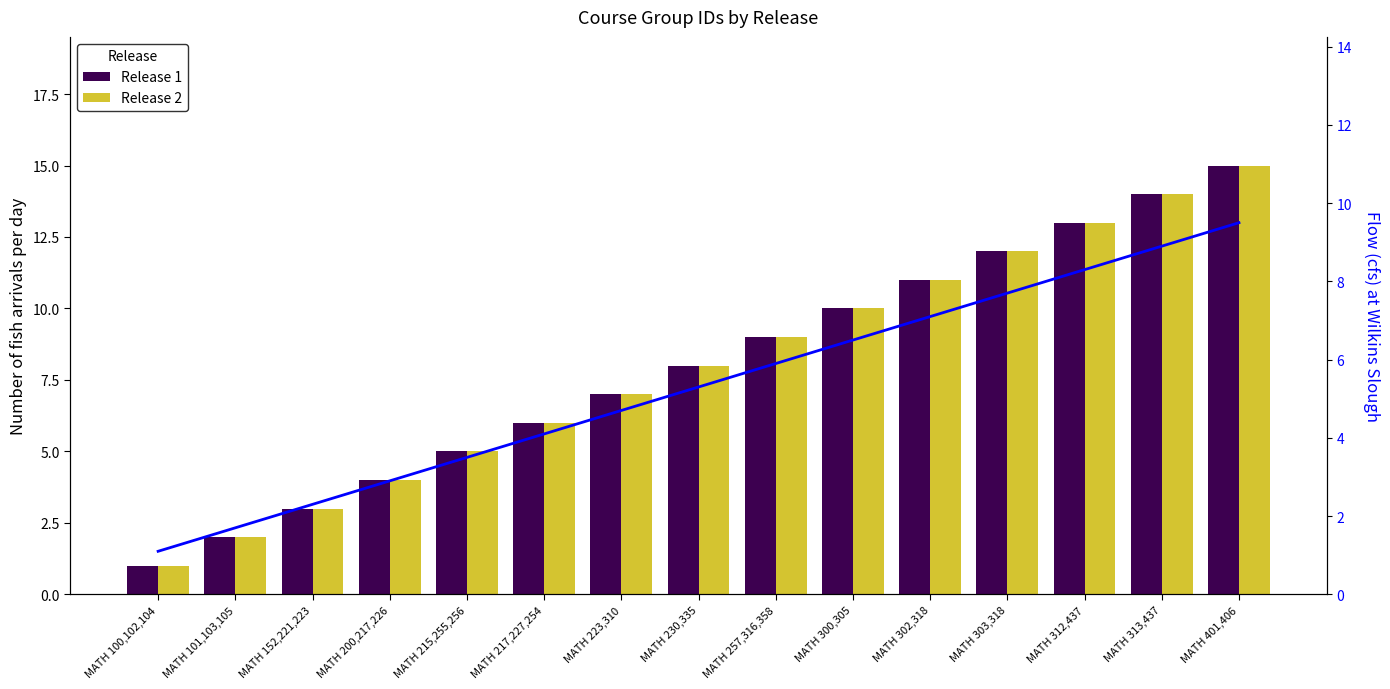

How many data points in Release 2 are less than 8?

7